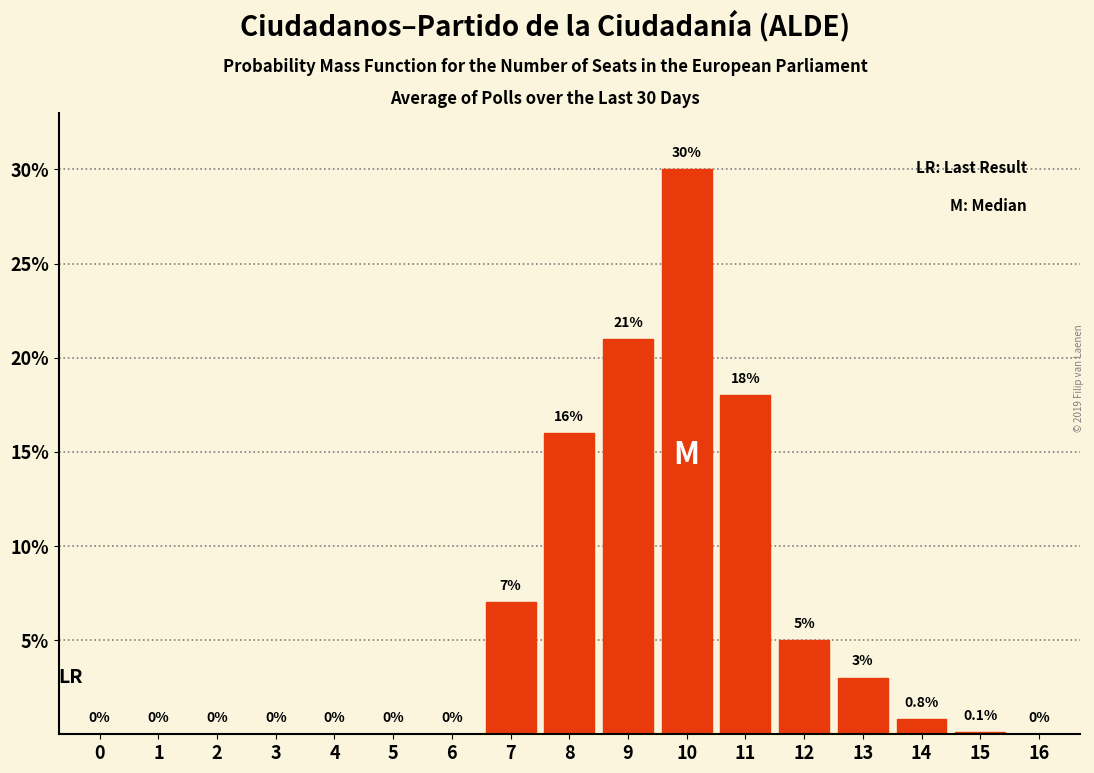

Reading right to left, transcribe all the data shown in this chart.

16=0.0	15=0.1	14=0.8	13=3.0	12=5.0	11=18.0	10=30.0	9=21.0	8=16.0	7=7.0	6=0.0	5=0.0	4=0.0	3=0.0	2=0.0	1=0.0	0=0.0